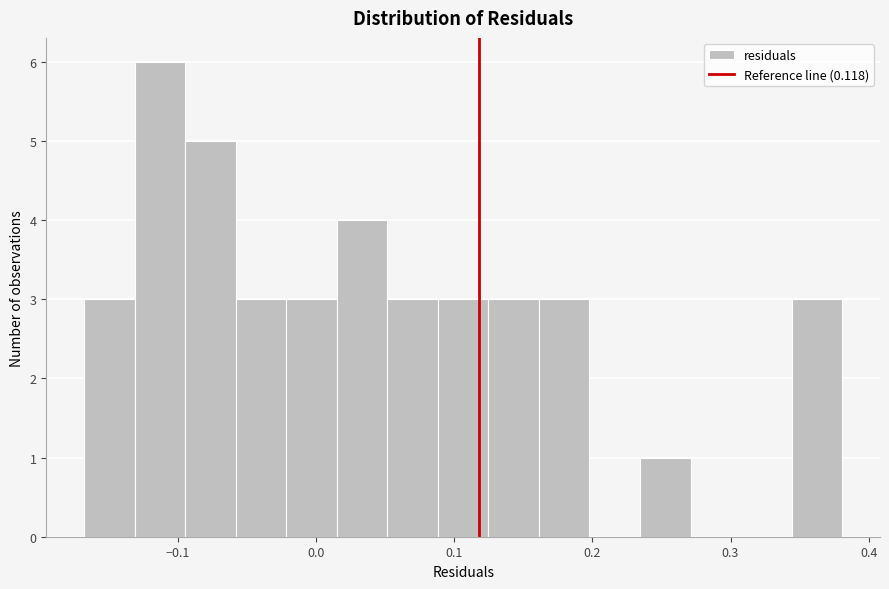

Around what value on the x-axis is the tallest bar? Give the approximate position of its centre, as read against the axis.

-0.11